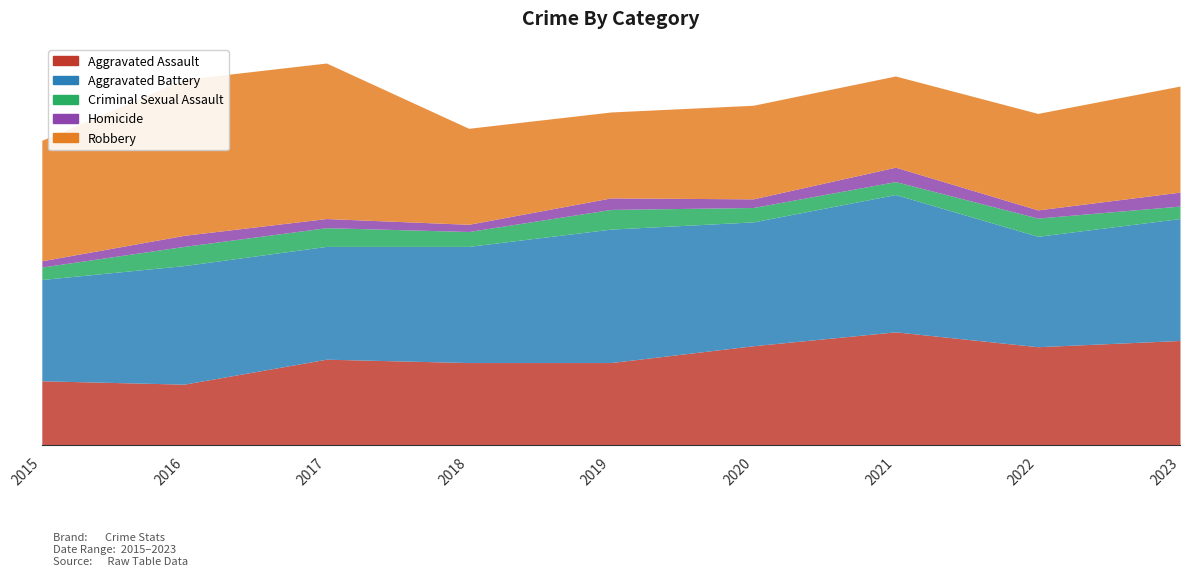

What is the value of the Homicide point at the 1st from the left?

13